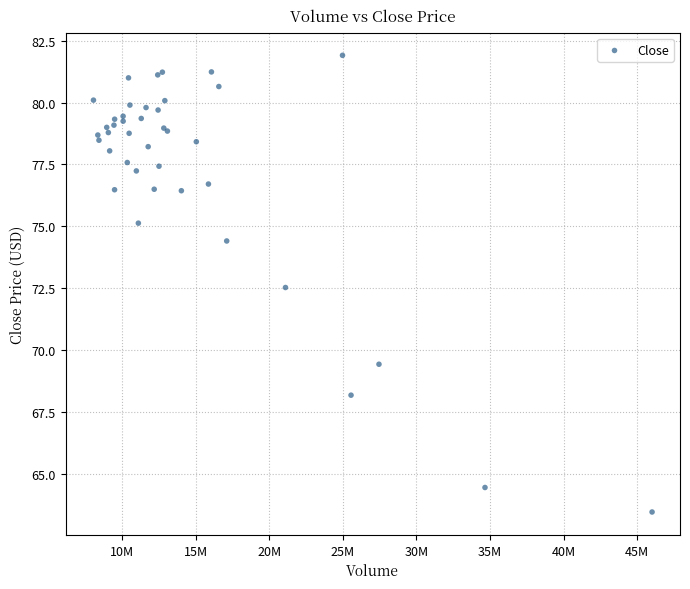

What Y value in the scatter plot is closest to 72?

72.5